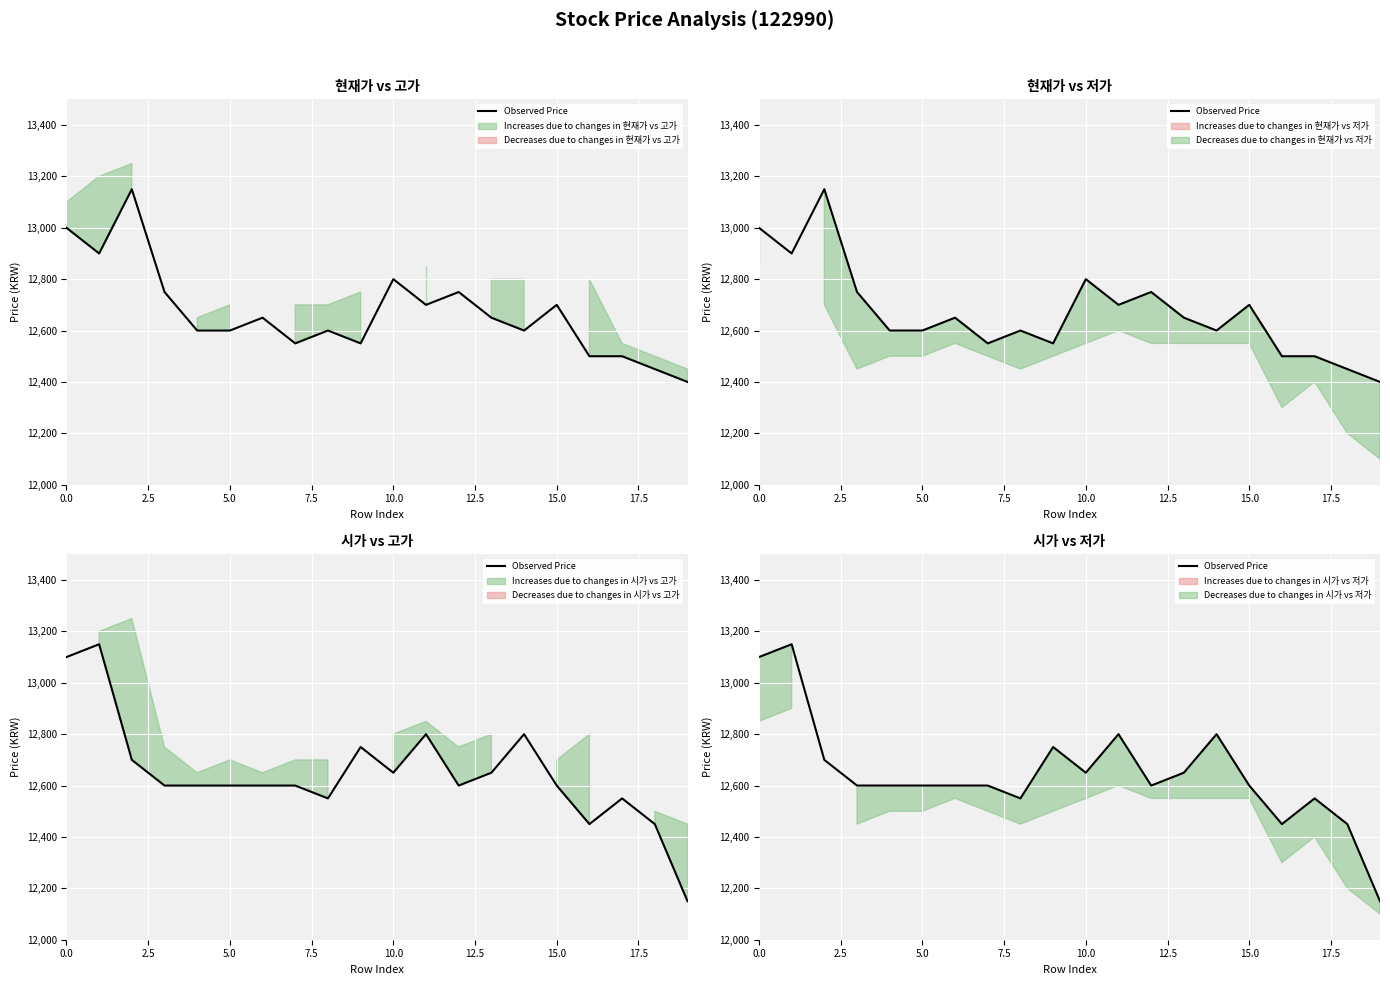

Which category has the lowest value across all series?

19